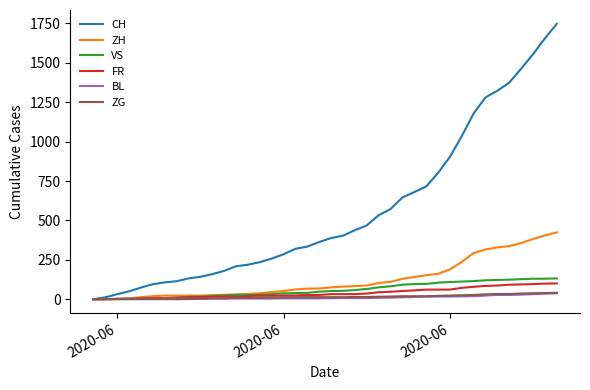

Which series has the largest total across all categories?

CH